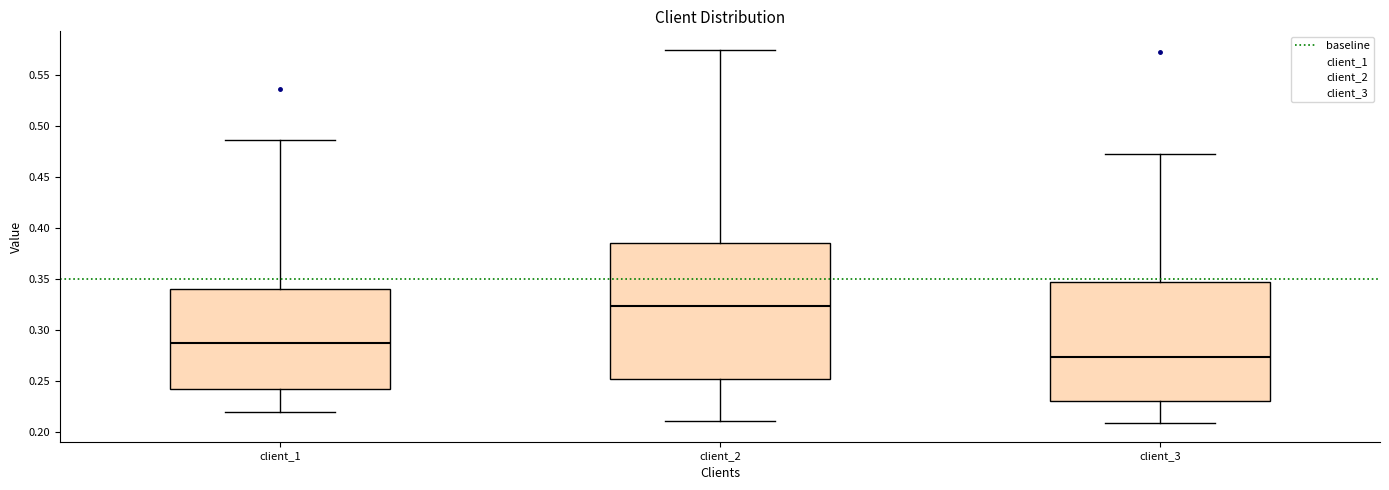

Reading left to right, read every box against the y-axis: the position of its median line, the range the box covers, and the ends of its whiskers. The values are not printed on the chart, so give them approximately, as read against the axis.

client_1: median 0.285, box 0.240 to 0.340, whiskers 0.220 to 0.485
client_2: median 0.325, box 0.250 to 0.385, whiskers 0.210 to 0.575
client_3: median 0.275, box 0.230 to 0.345, whiskers 0.210 to 0.475